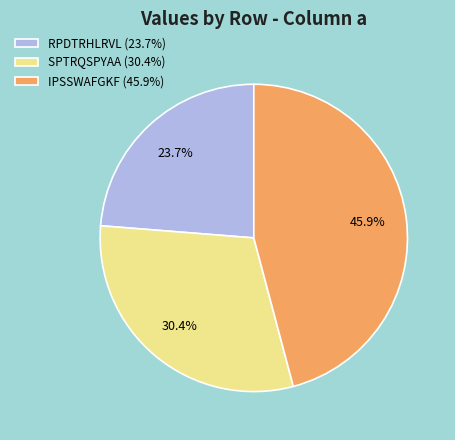

Which slice is the smallest?

RPDTRHLRVL (23.7%)